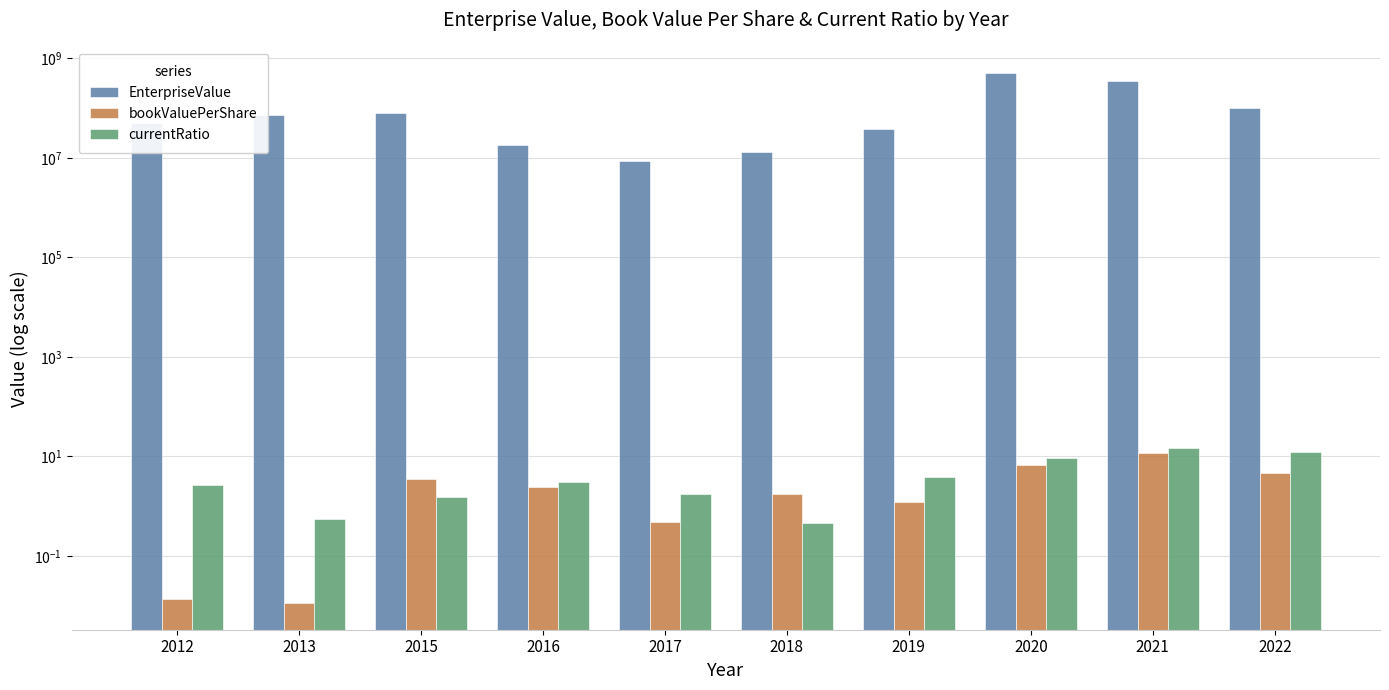

The value of bookValuePerShare at 2013 is 0.0. True or false?

True